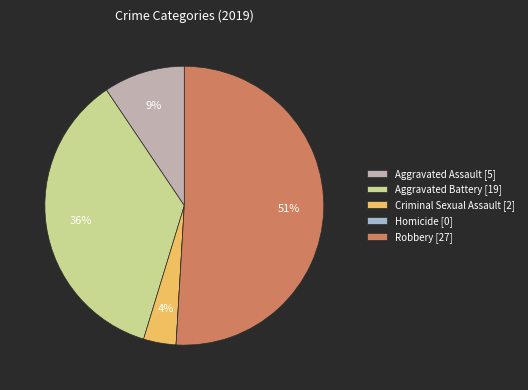

Is Robbery the majority of the pie?

Yes